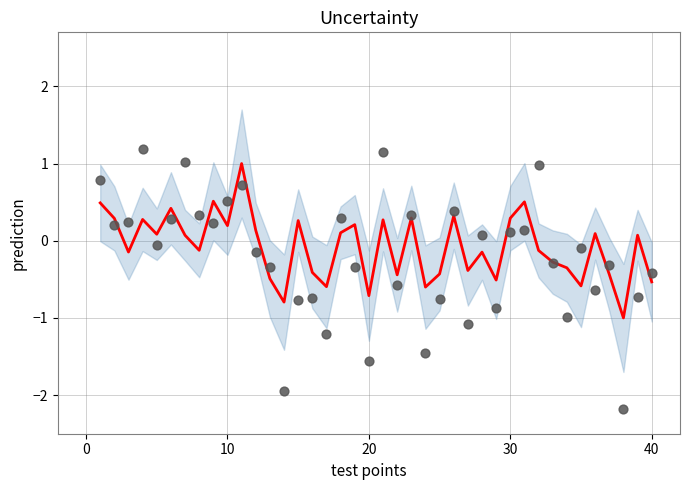

At how many categories does at least one series exceed 0?

24